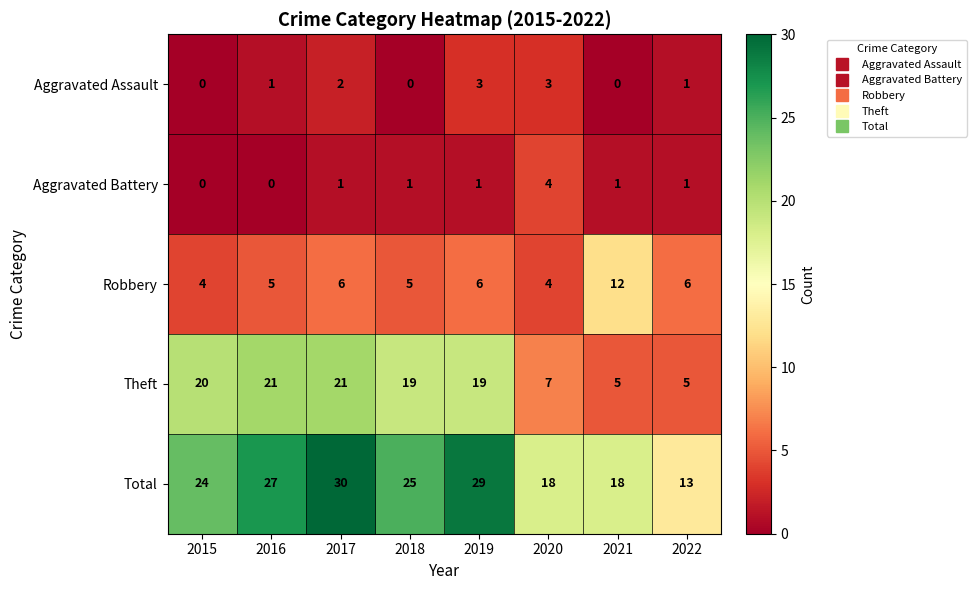

What is the difference between the highest and lowest values at 2020?

15